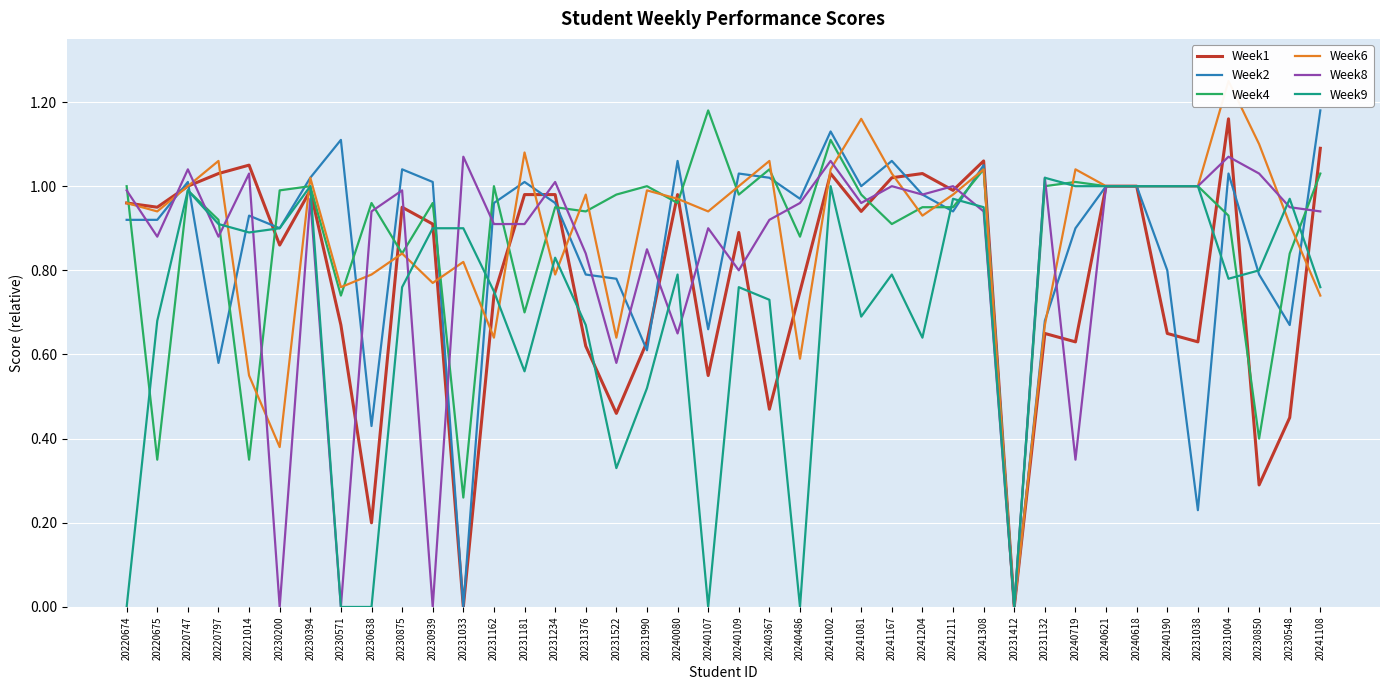

What position from the right is 20231412?

11